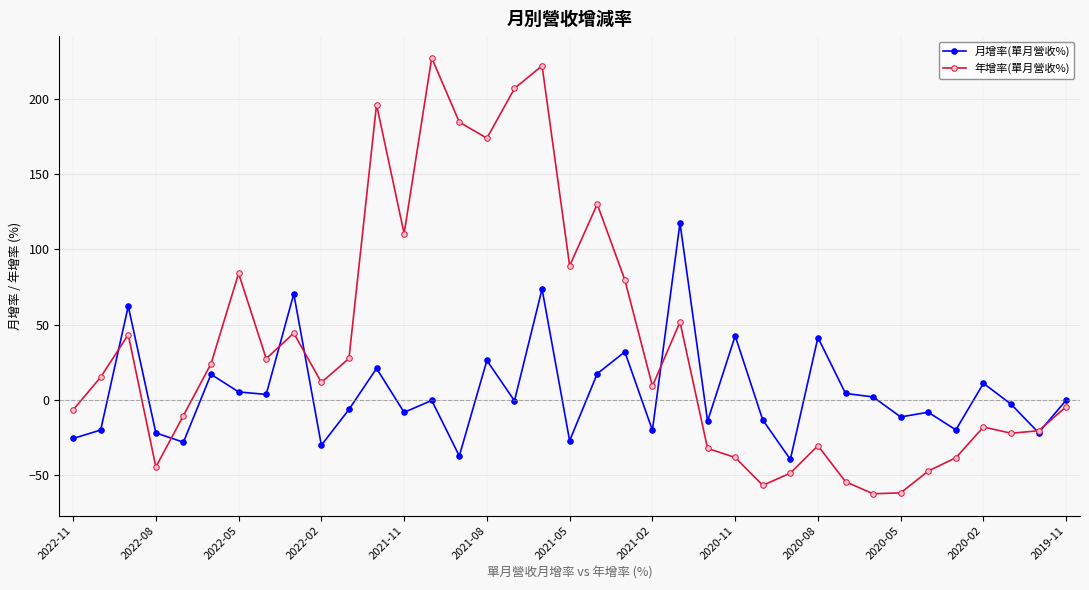

How many values in 年增率(單月營收%) are above zero?

20